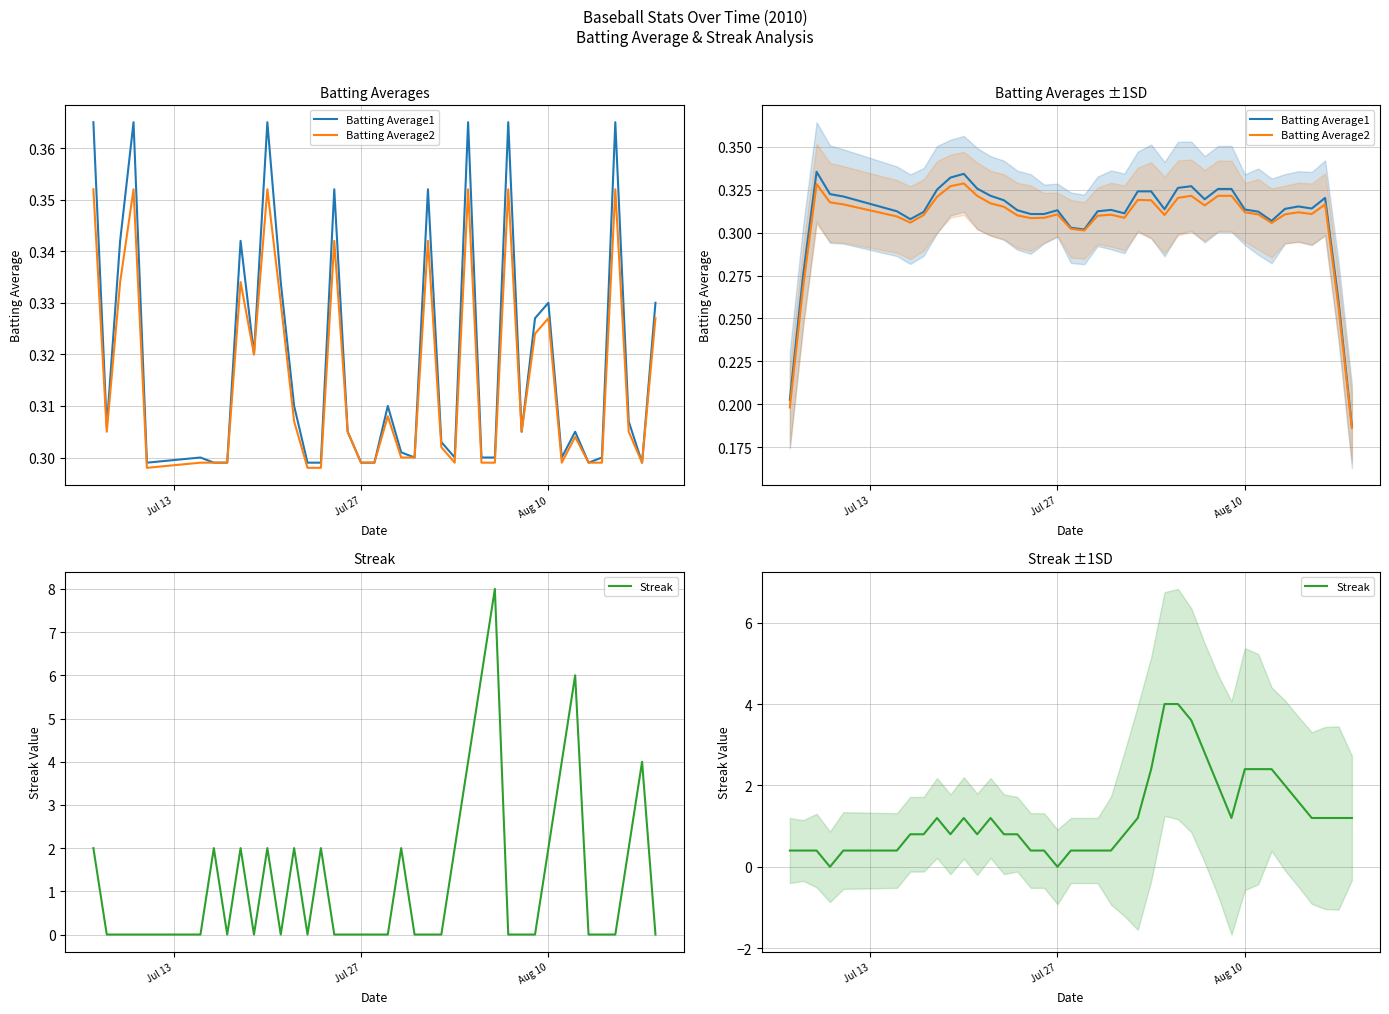

Does the chart display data point markers on the line(s)?

No